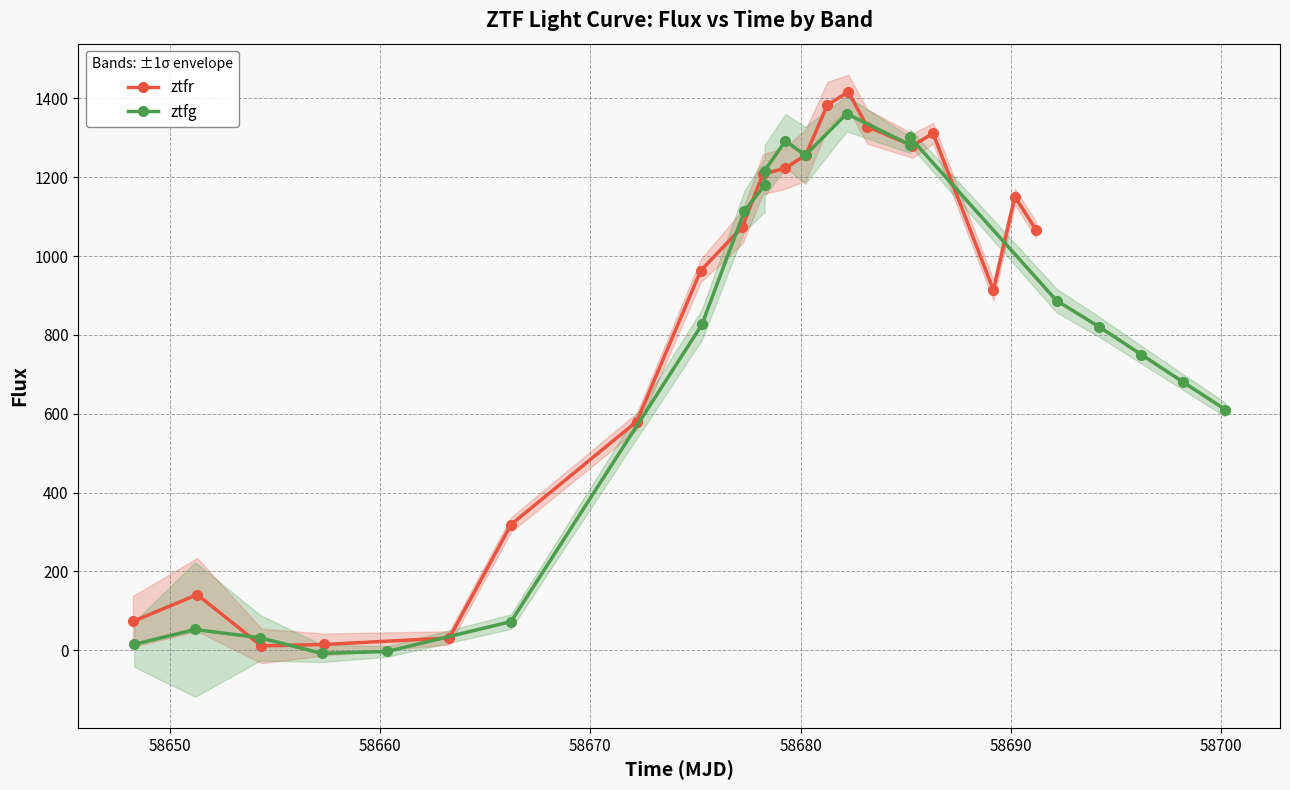

How many values in the ztfg series exceed 826?

10